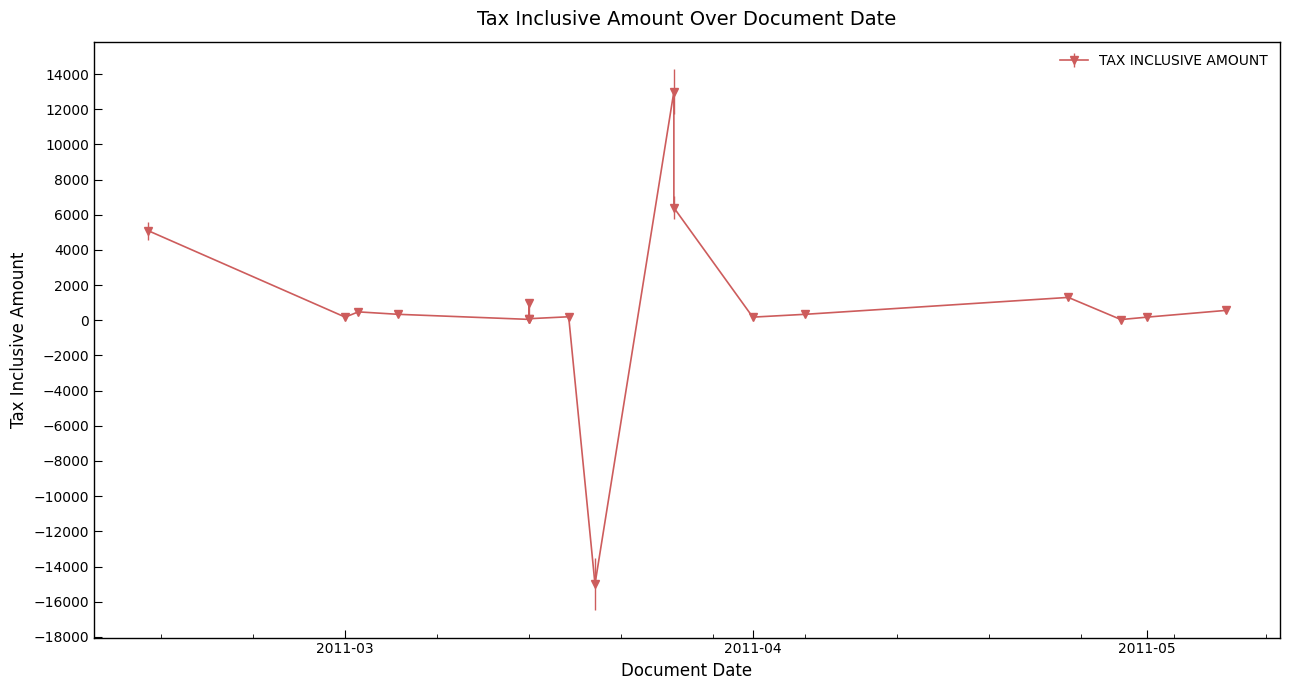

List the labels in order of value, smallest first.

2011-03-20, 2011-04-29, 2011-03-15, 2011-03-15, 2011-03-01, 2011-04-01, 2011-05-01, 2011-03-18, 2011-03-05, 2011-04-05, 2011-03-02, 2011-05-07, 2011-03-15, 2011-04-25, 2011-02-14, 2011-03-26, 2011-03-26